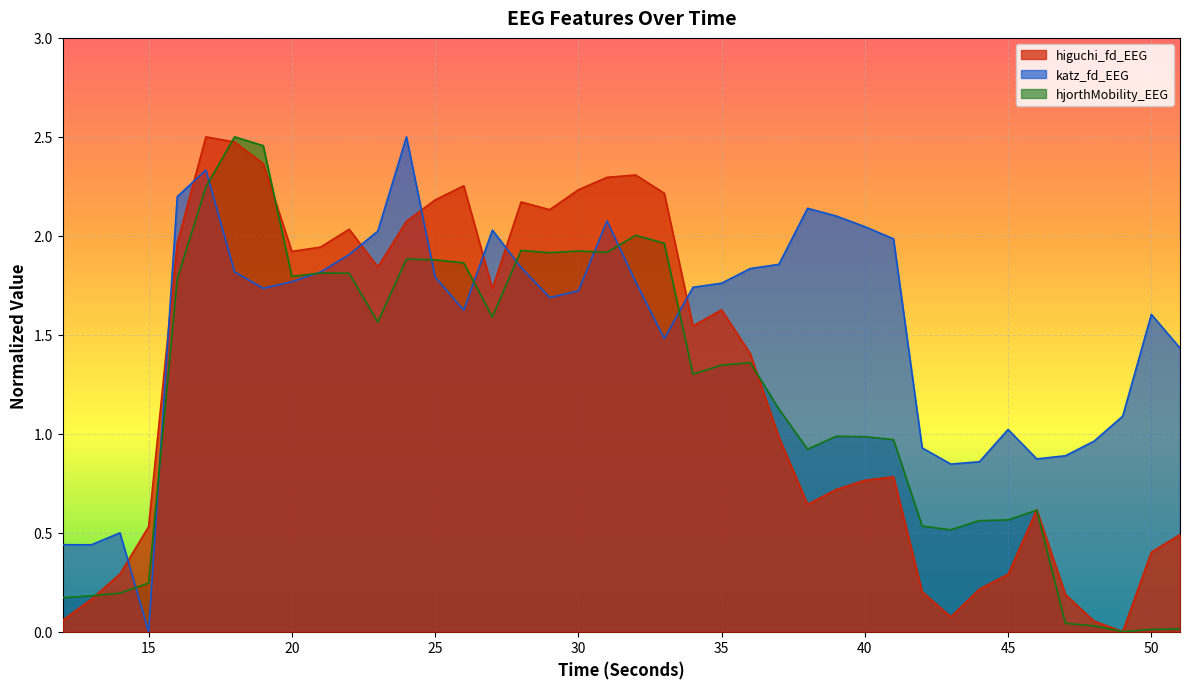

At which label is higuchi_fd_EEG closest to 1?

37